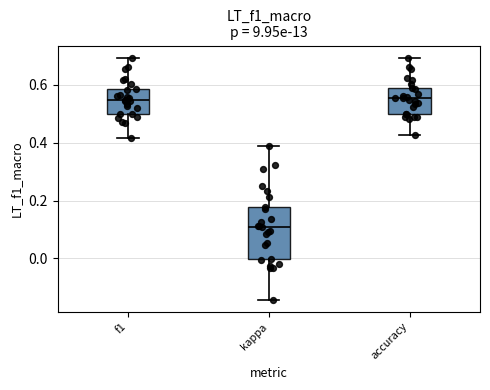

Where is the upper edge of the box for kappa on the y-axis? The values are not printed on the chart, so give them approximately, as read against the axis.

0.18